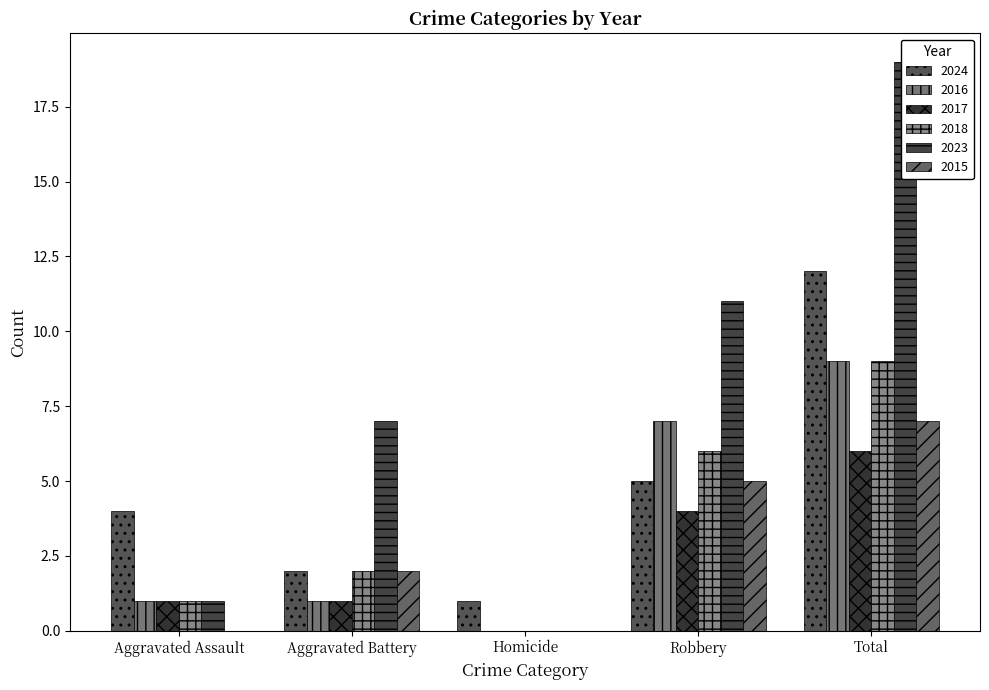

Reading left to right, what are all the values shown in this chart?

2024: Aggravated Assault=4	Aggravated Battery=2	Homicide=1	Robbery=5	Total=12
2016: Aggravated Assault=1	Aggravated Battery=1	Homicide=0	Robbery=7	Total=9
2017: Aggravated Assault=1	Aggravated Battery=1	Homicide=0	Robbery=4	Total=6
2018: Aggravated Assault=1	Aggravated Battery=2	Homicide=0	Robbery=6	Total=9
2023: Aggravated Assault=1	Aggravated Battery=7	Homicide=0	Robbery=11	Total=19
2015: Aggravated Assault=0	Aggravated Battery=2	Homicide=0	Robbery=5	Total=7